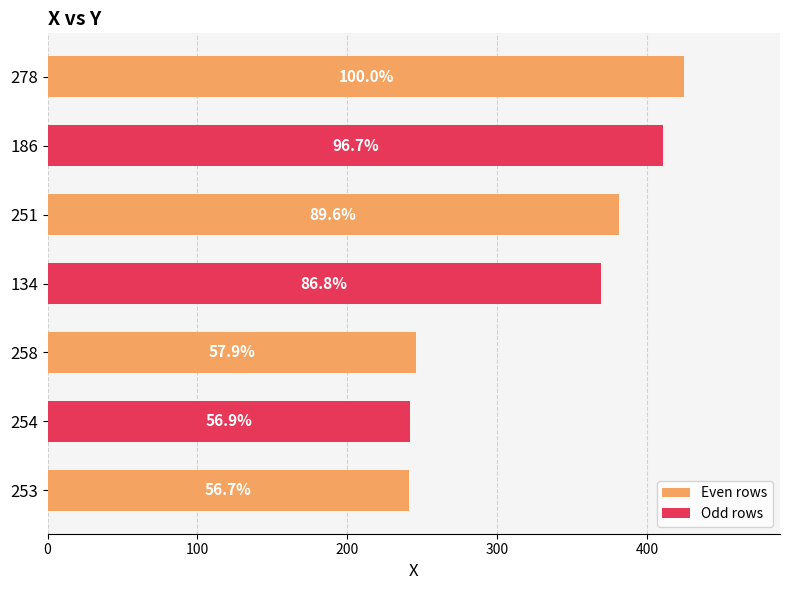

What is the ratio of the value at 253 to the value at 186?

0.6